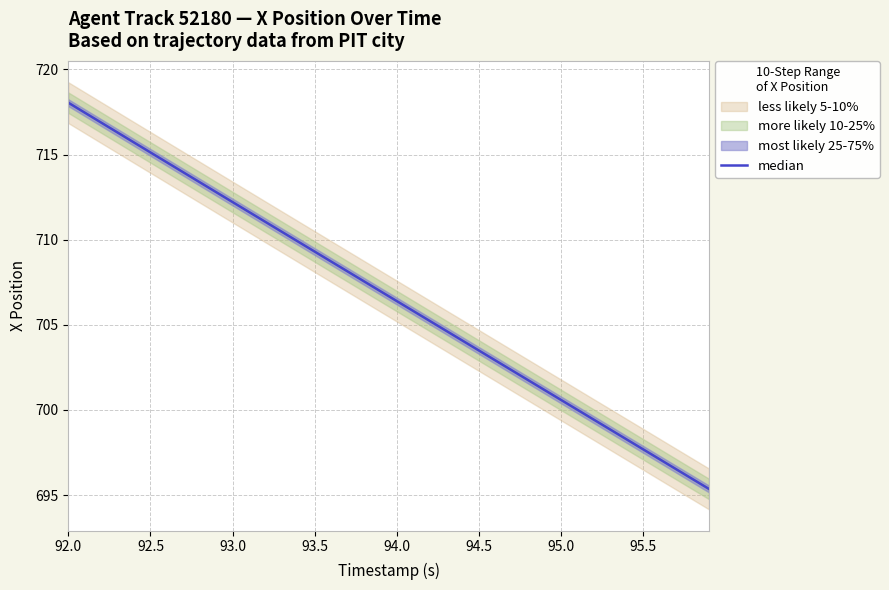

What is the sum of all values?

28267.6